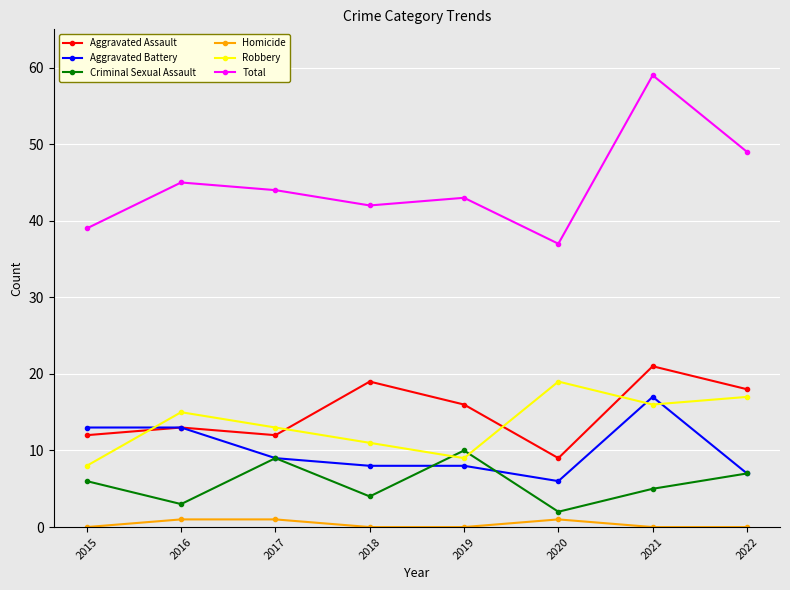

What is the minimum value for Aggravated Battery?

6